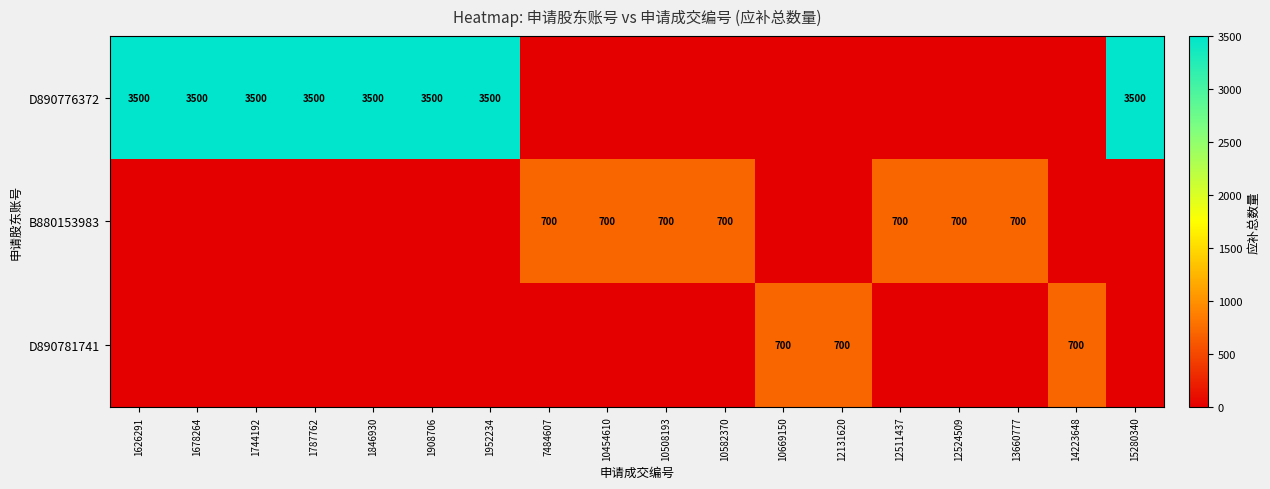

Is the value of B880153983 at 10454610 greater than the value of D890776372 at 1846930?

No